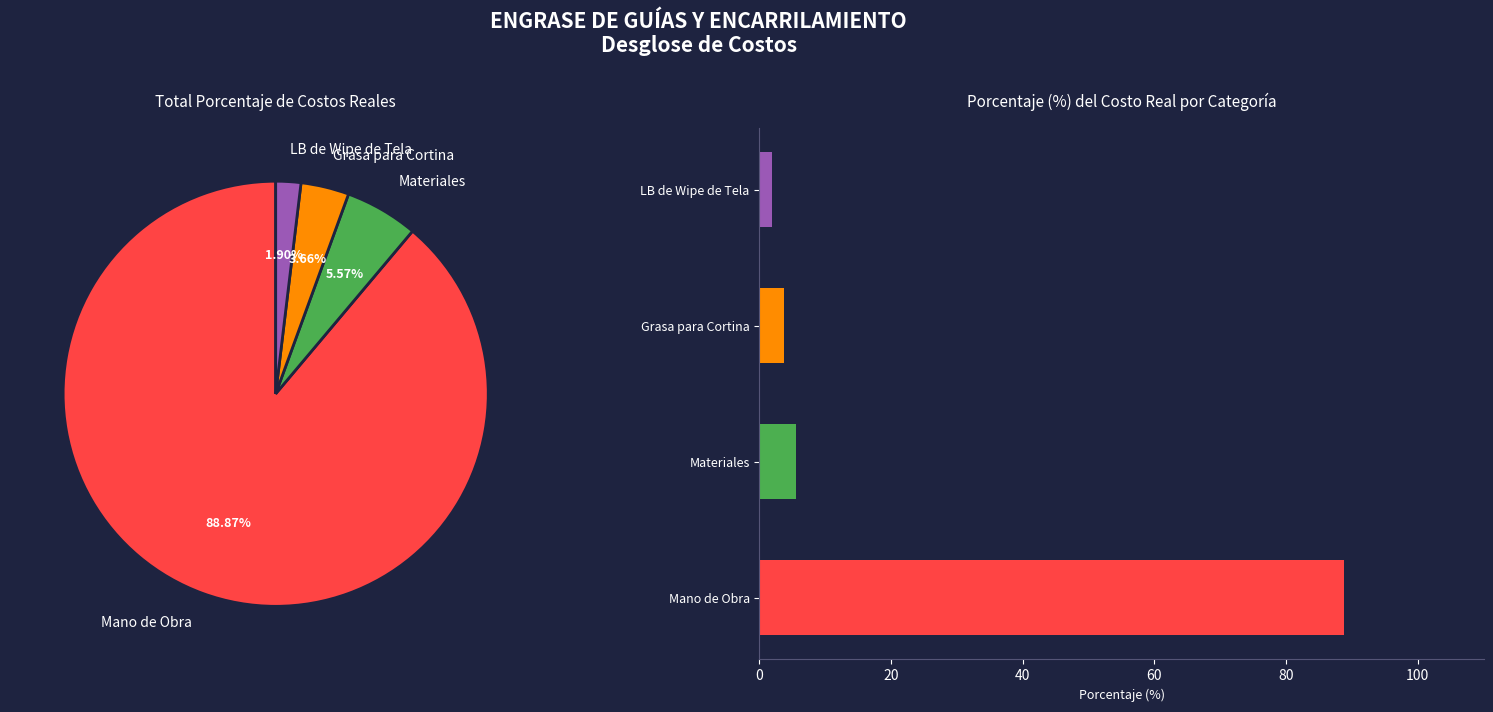

What is the change in value from Materiales to Grasa para Cortina?

-1.9